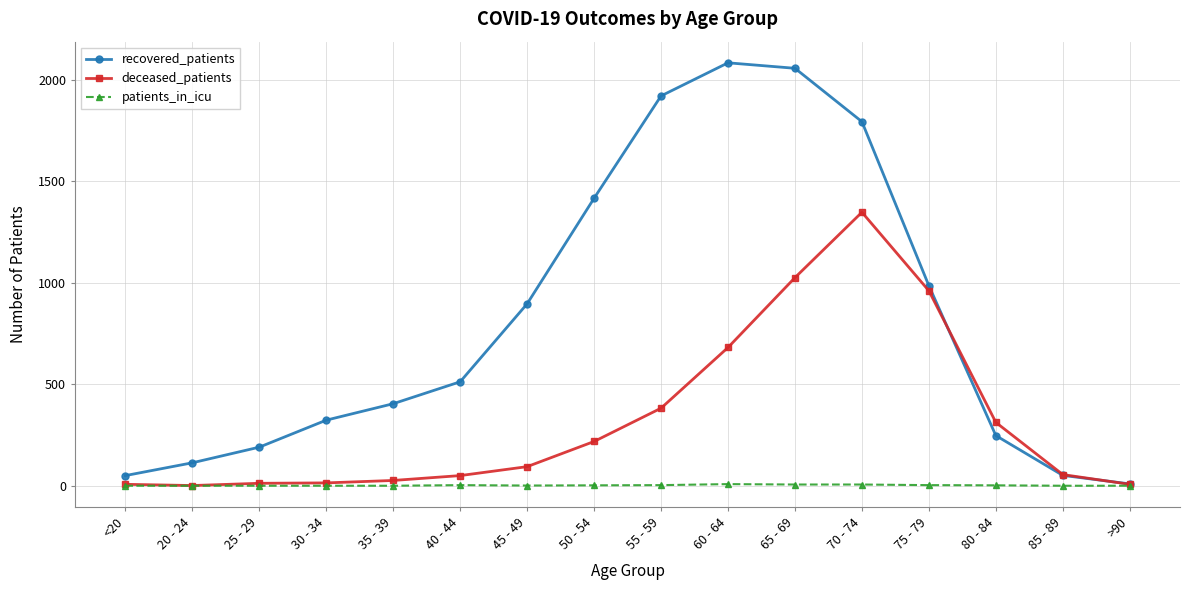

Which label corresponds to the largest value in the chart?

60 - 64